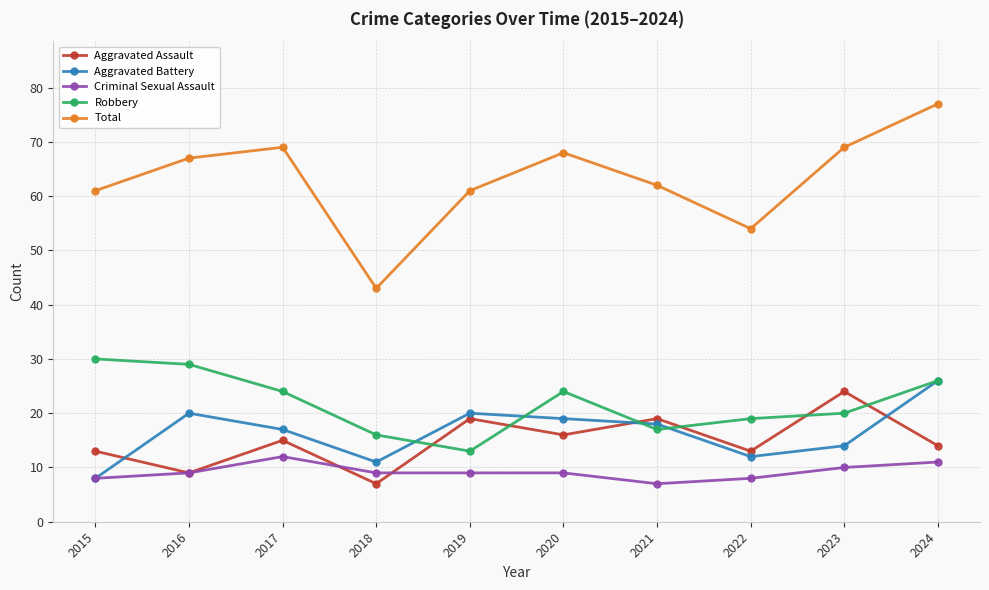

Which series changed the most between 2023 and 2024?

Aggravated Battery